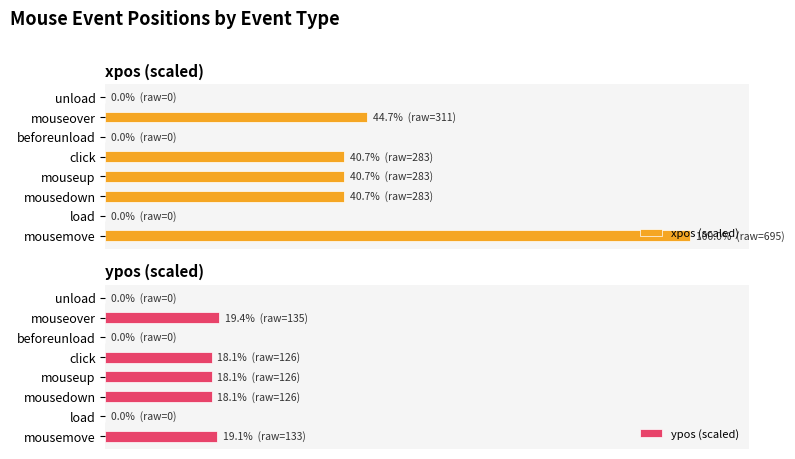

What is the highest value of the ypos (scaled) series?

19.4